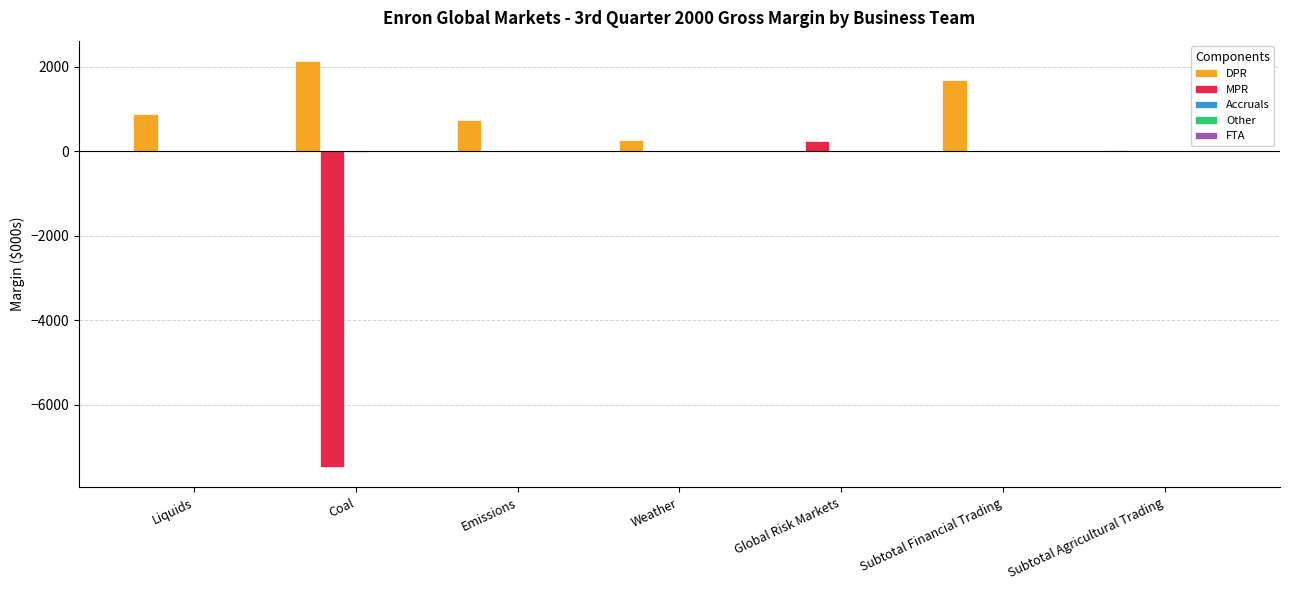

True or false: DPR has a value of 874.0 at Liquids.

True